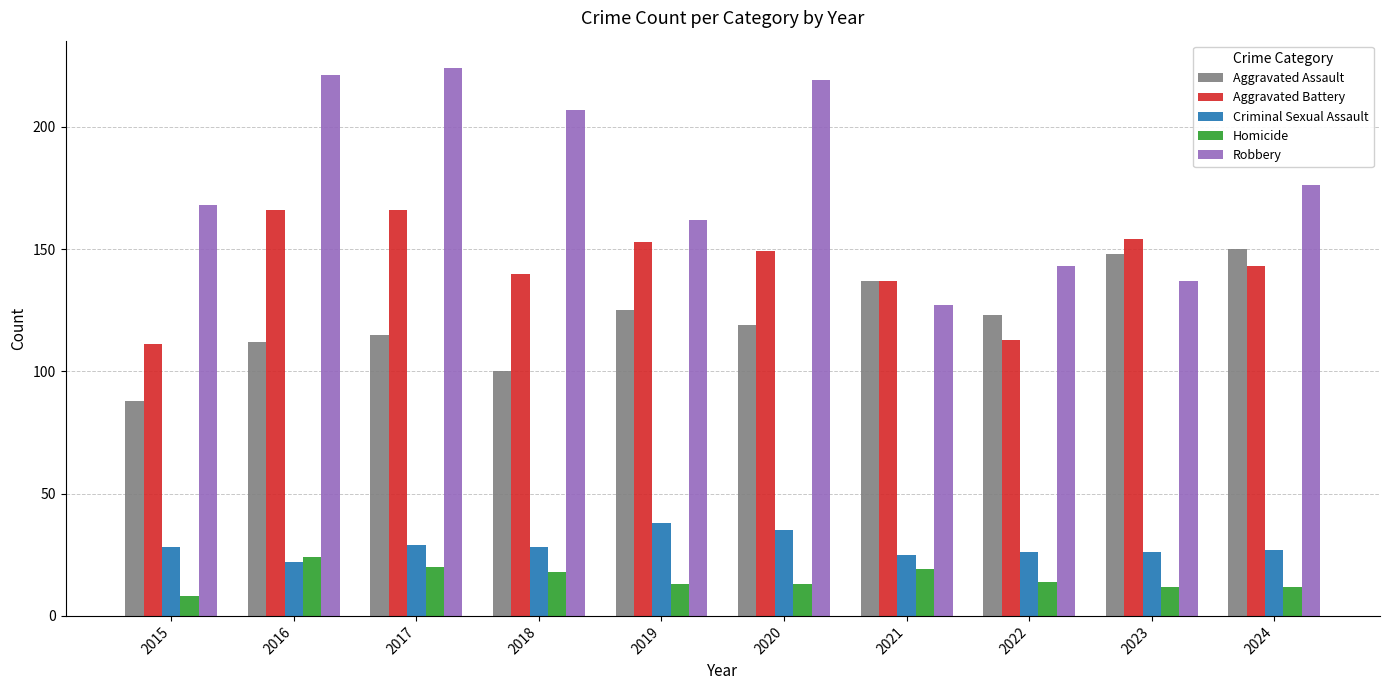

Read the Aggravated Battery value at 2023, to the nearest 5.

155